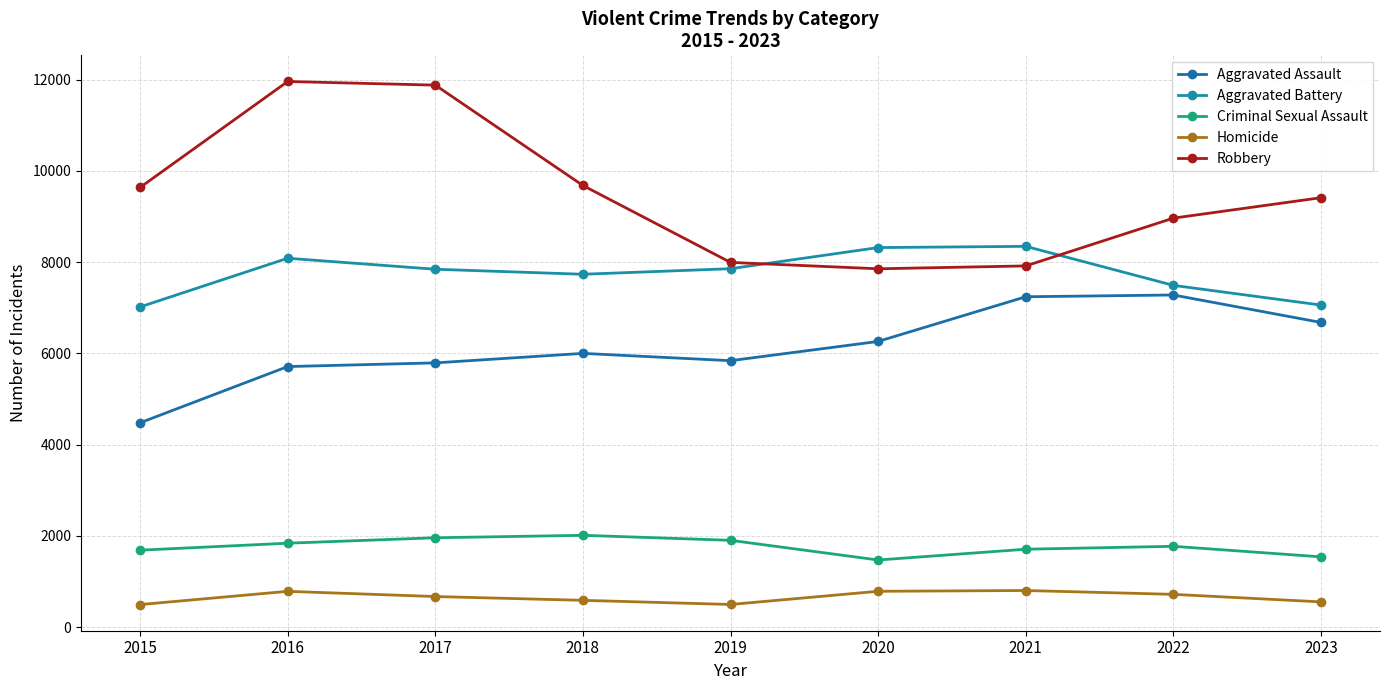

Which category has the highest value across all series?

2016